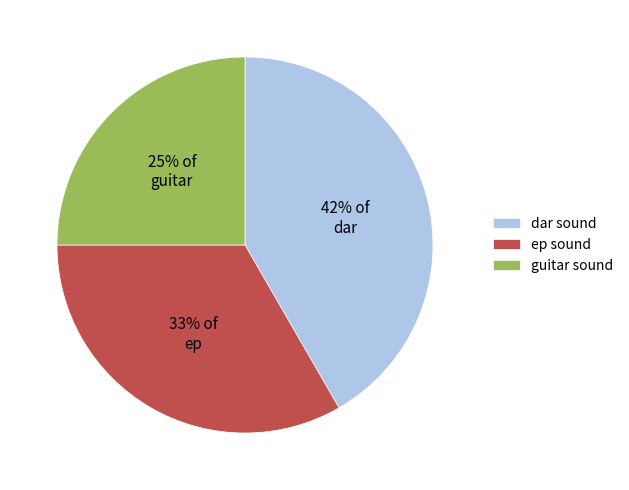

What is the largest slice in the pie chart?

dar